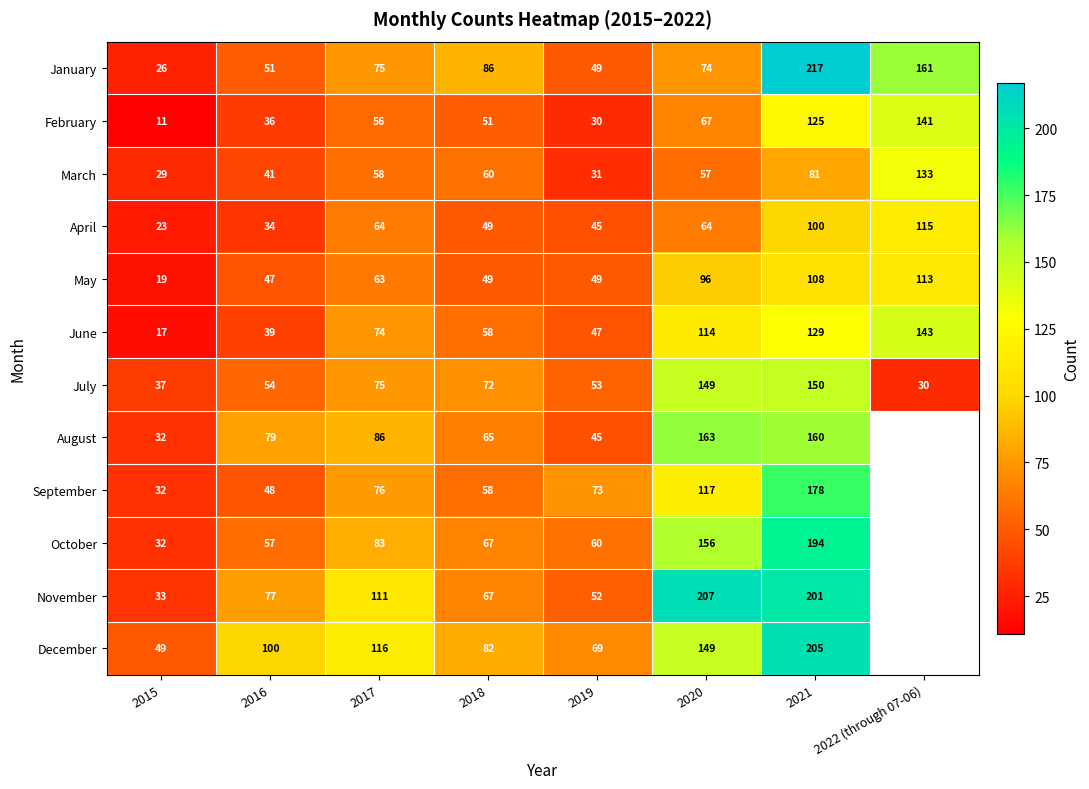

What is the total value across all series at 2017?

937